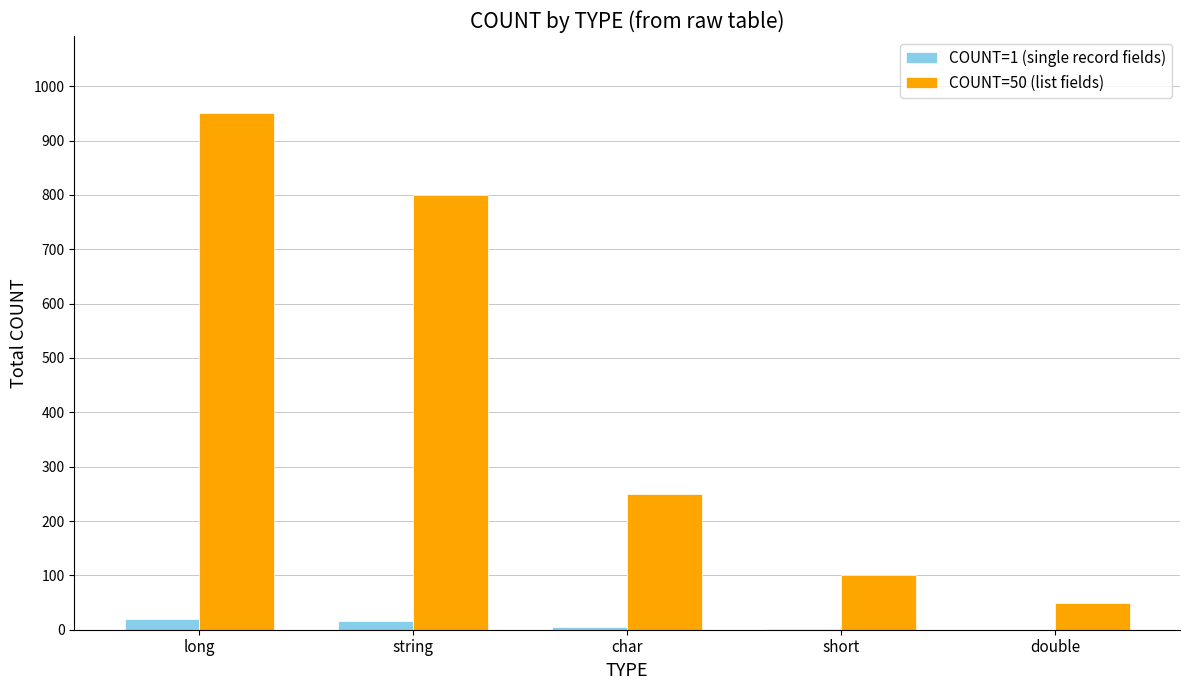

Is the value of COUNT=50 (list fields) at short greater than the value of COUNT=1 (single record fields) at long?

Yes